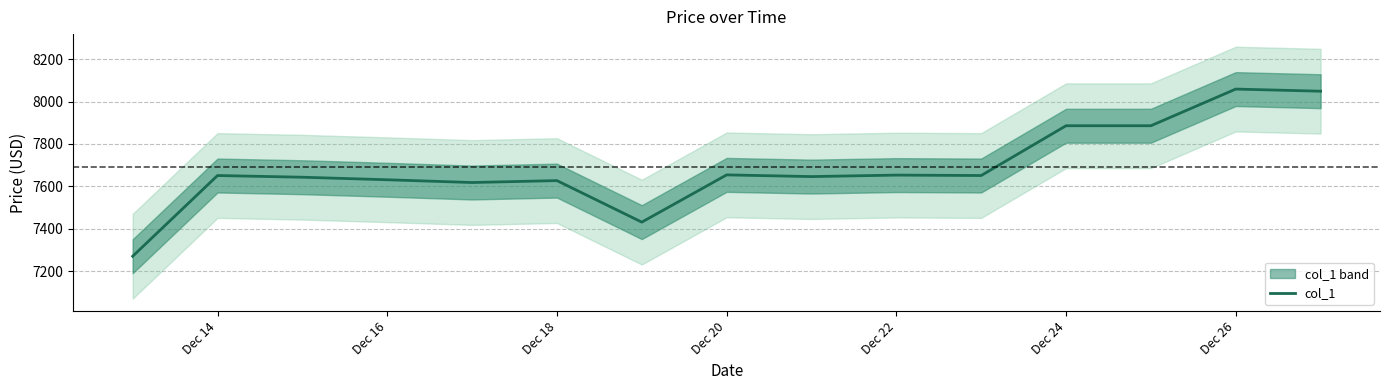

What is the highest value of the col_1 series?

8058.7